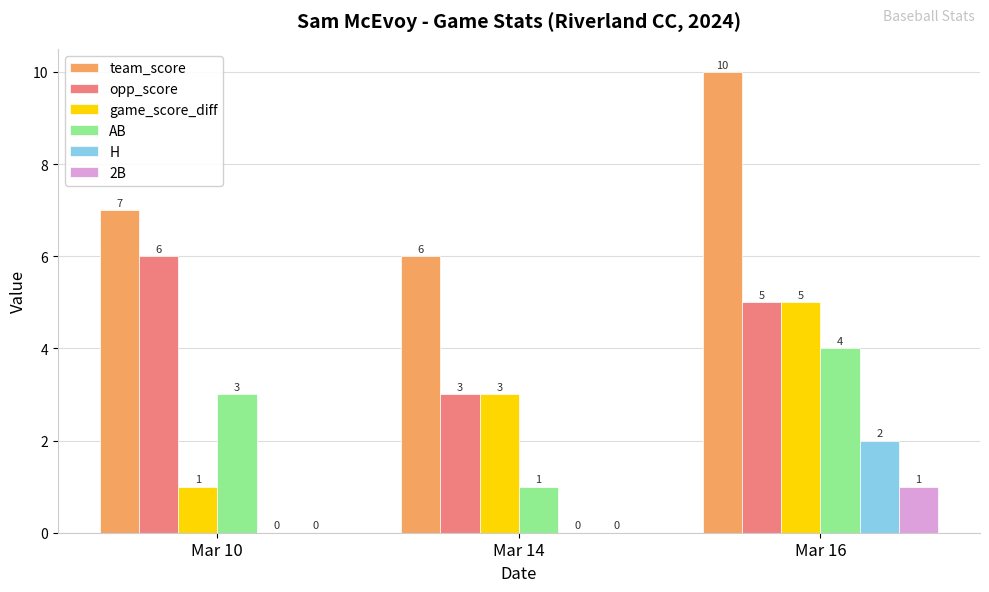

At which category is the sum across all series the highest?

Mar 16